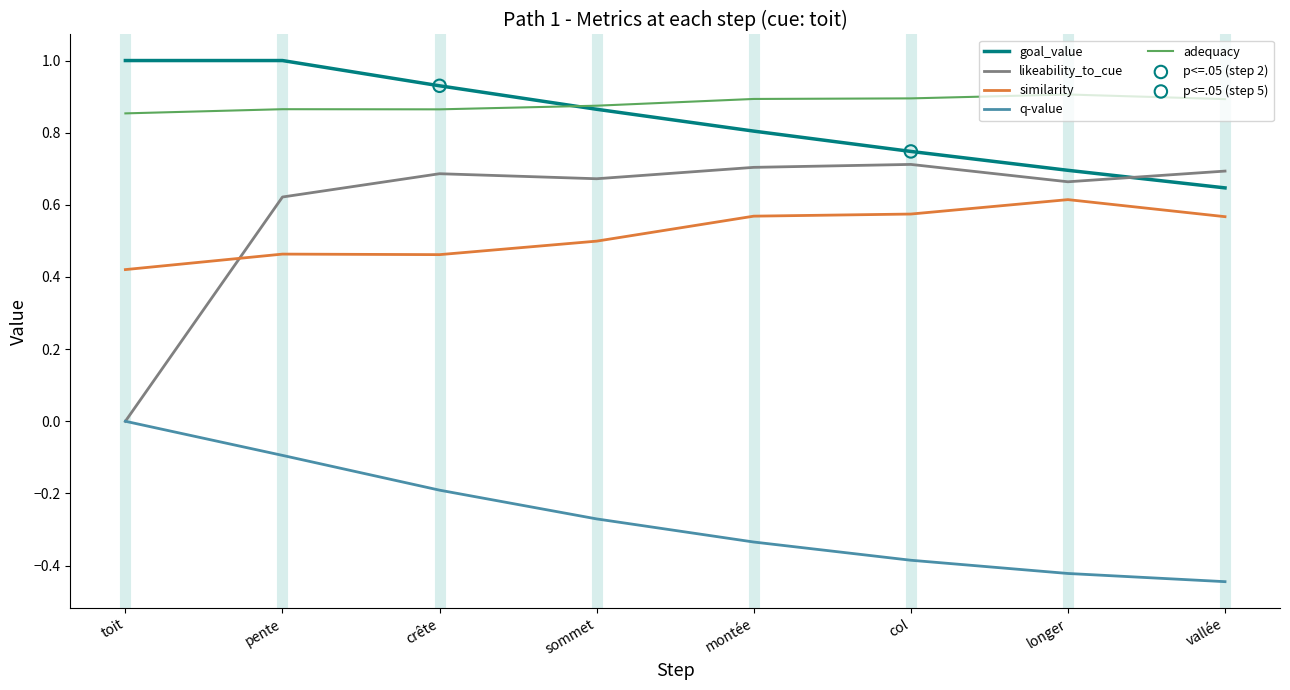

At how many categories does at least one series exceed 0?

8